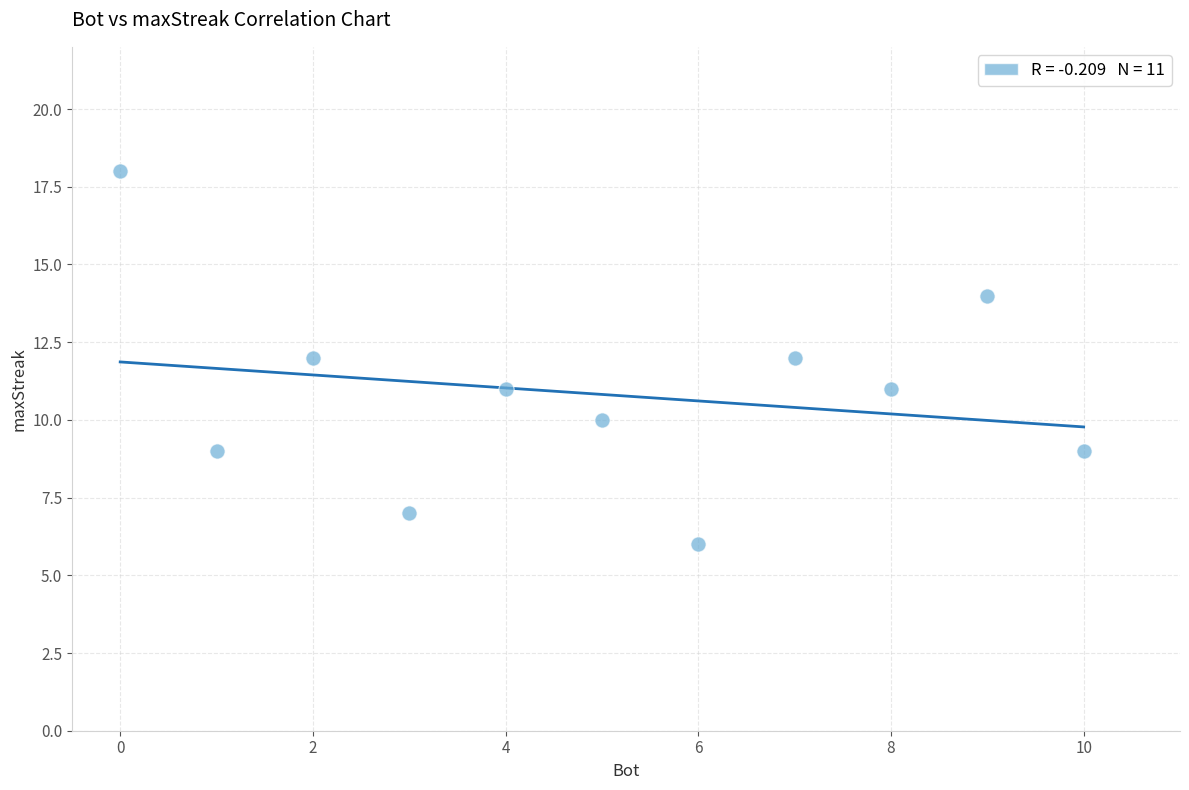

What is the average Y value?

11